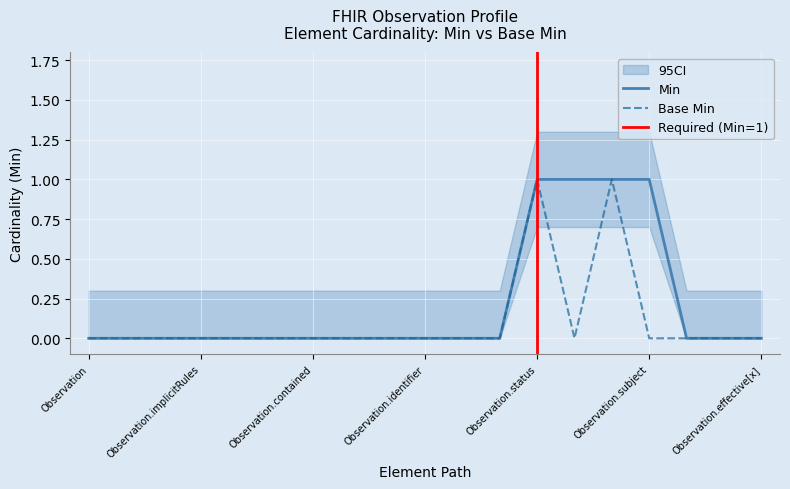

Count the number of categories in the chart.

19